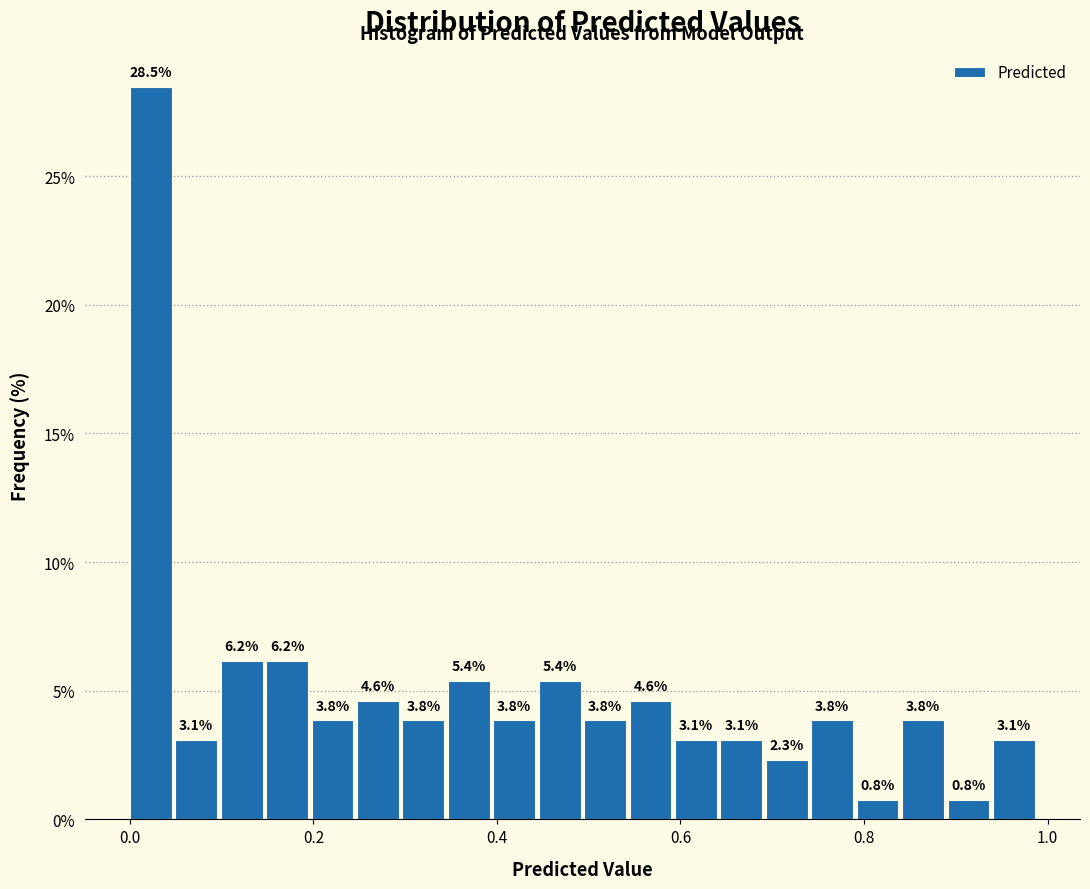

Read against the x-axis, roughly where is the centre of the tallest bar?

0.02